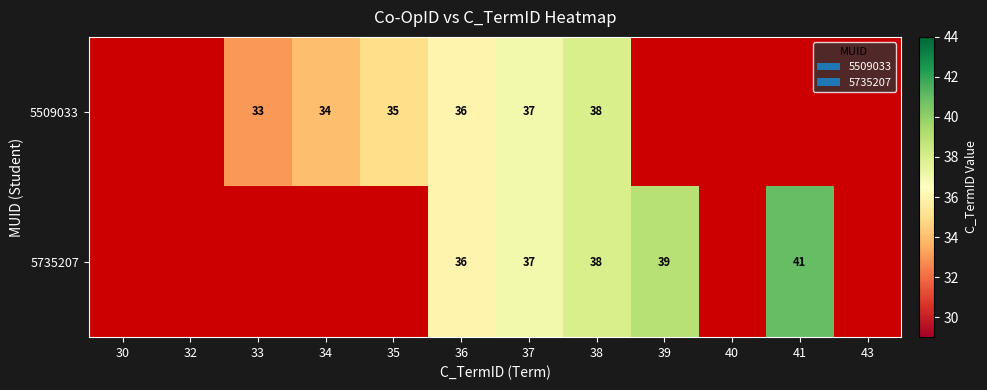

The value of 5509033 at 38 is 21. True or false?

False